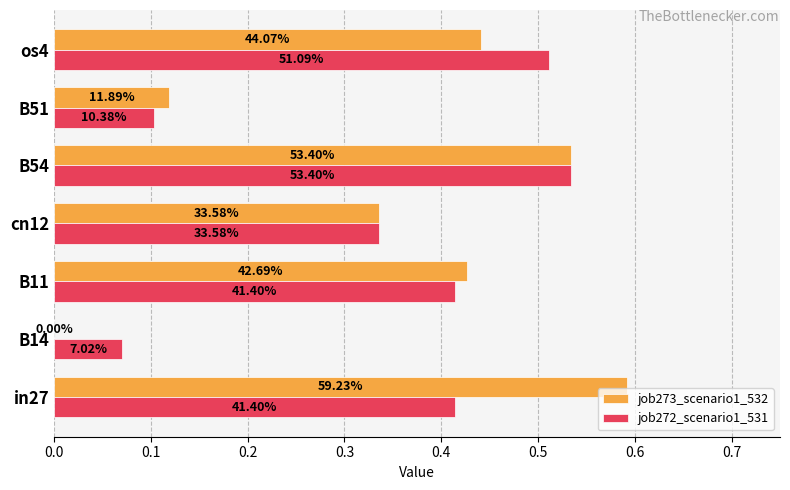

What is the difference between the maximum and minimum values in the job272_scenario1_531 series?

0.5